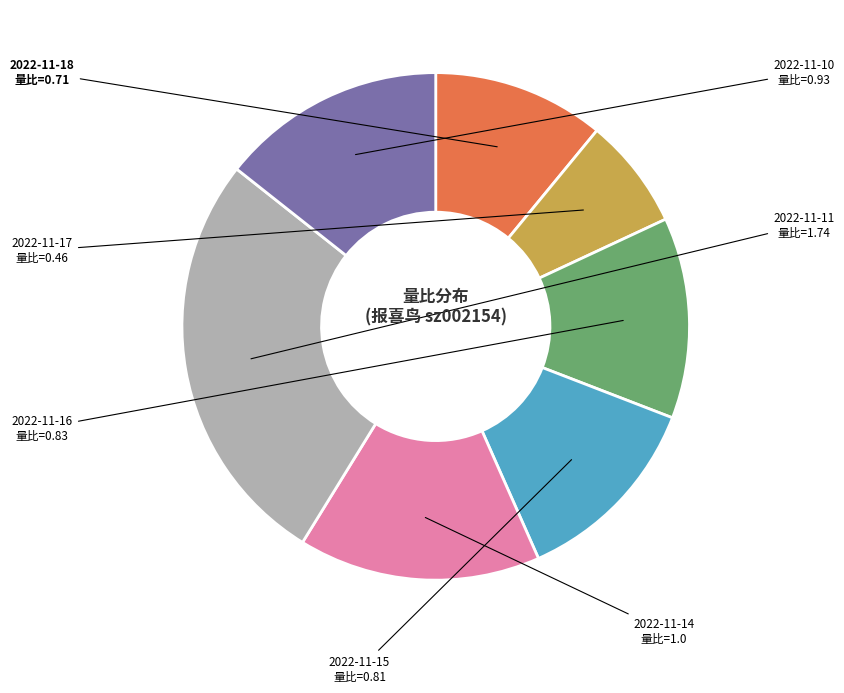

Is there any slice that represents more than half of the pie?

No